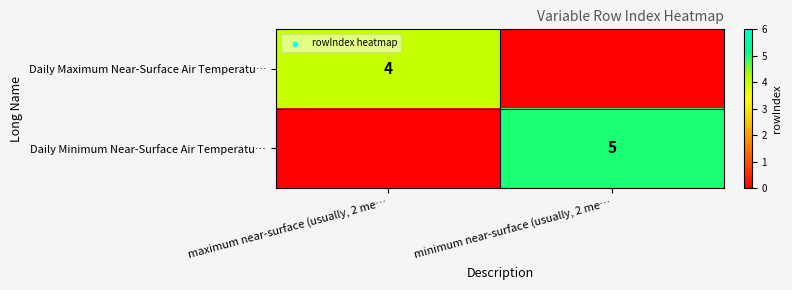

True or false: Daily Maximum Near-Surface Air Temperatu… has a value of 3 at maximum near-surface (usually, 2 me….

False